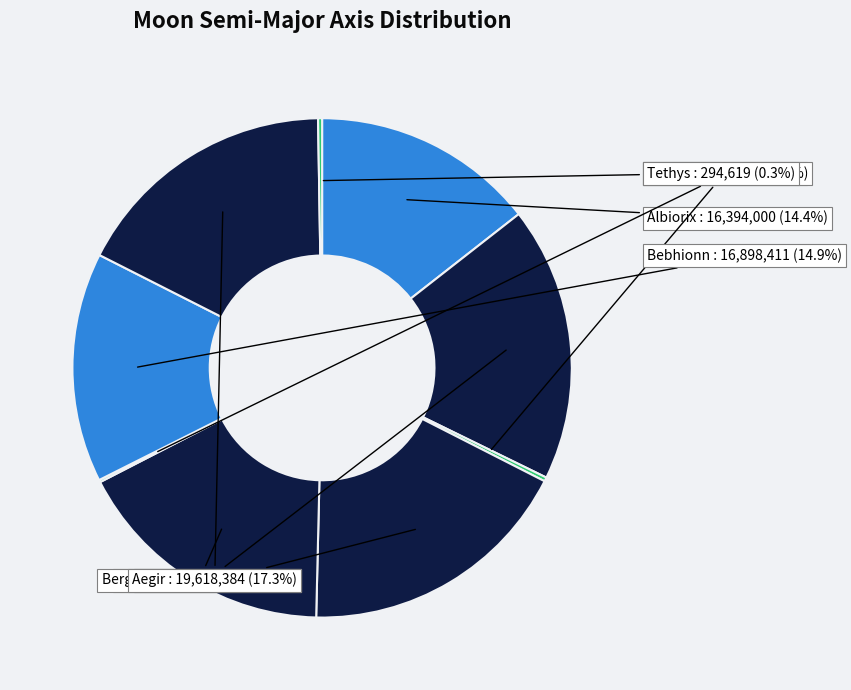

Does any single category account for the majority?

No